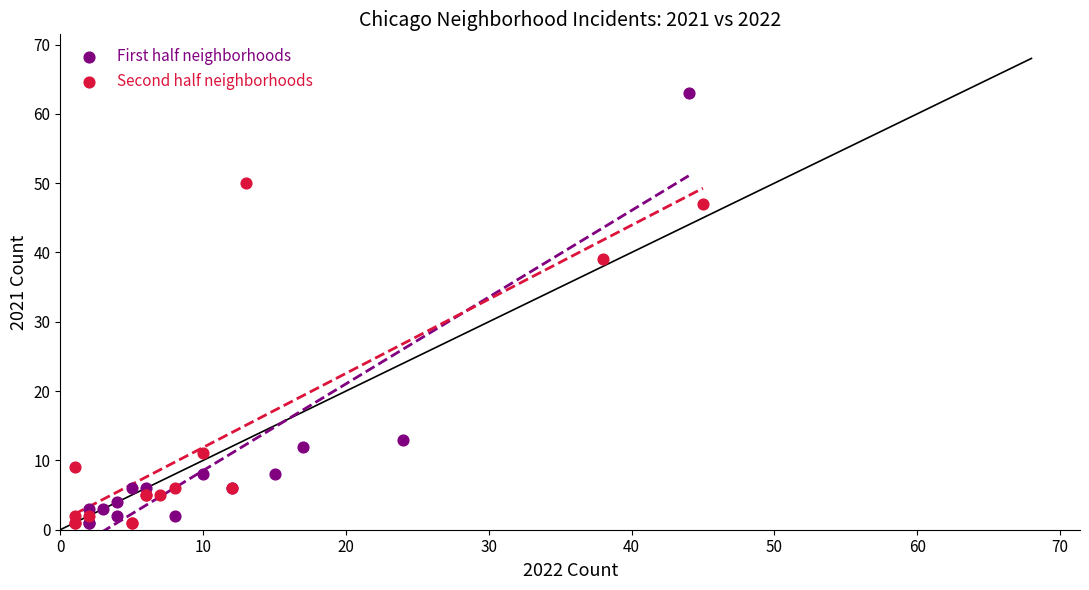

Which series has the widest spread of Y values?

First half neighborhoods